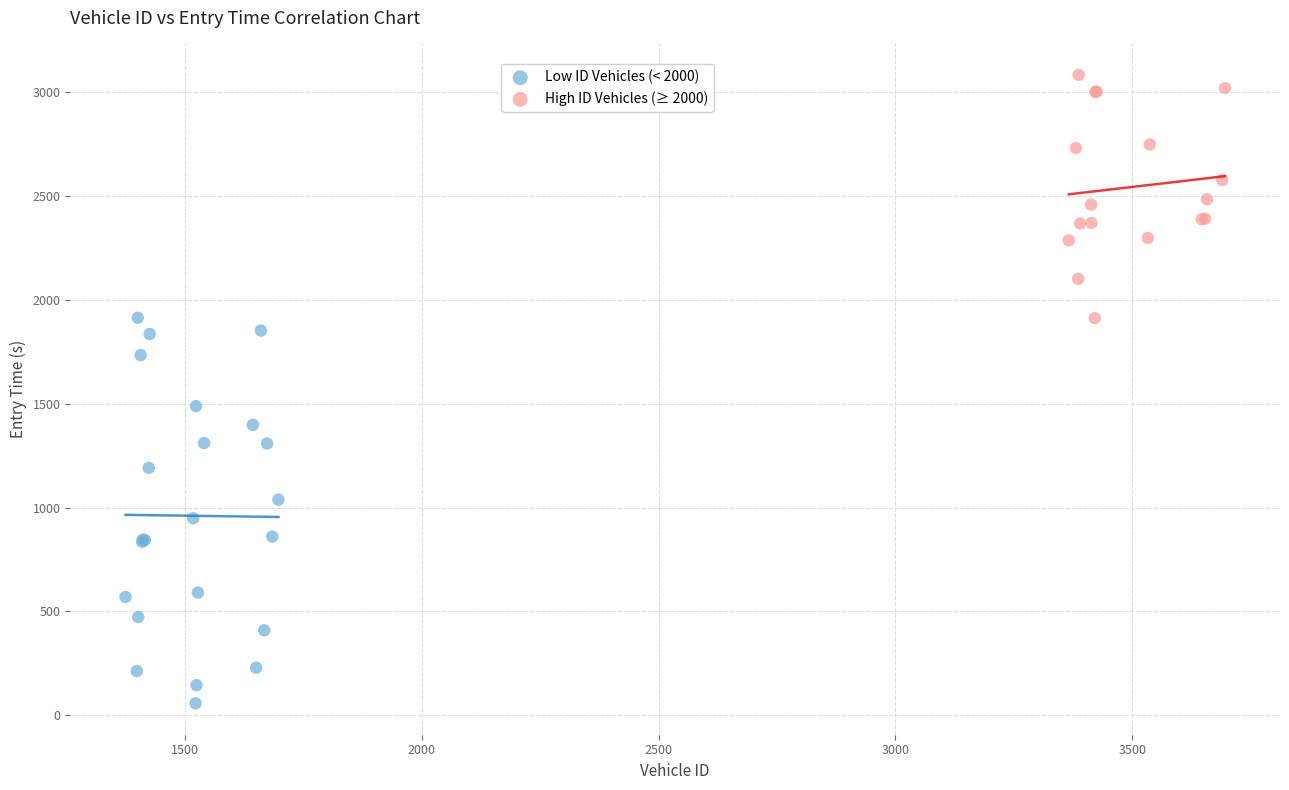

Which series contains the lowest Y value?

Low ID Vehicles (< 2000)